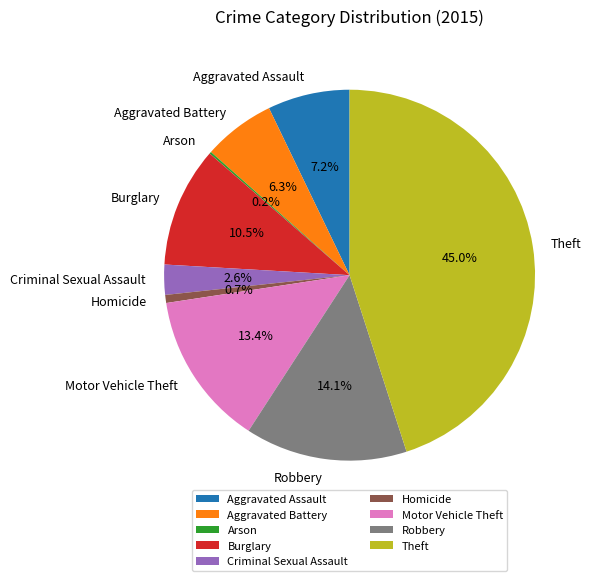

Does any single category account for the majority?

No